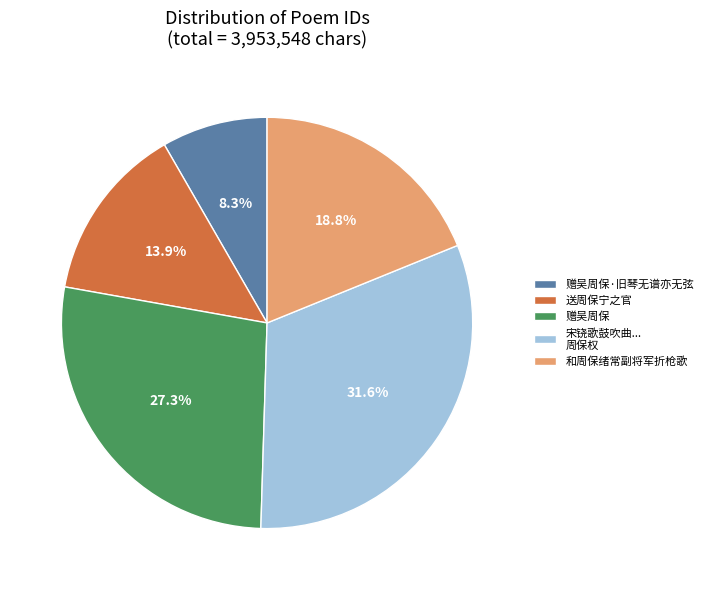

To the nearest percent, what percentage of the pie is 和周保绪常副将军折枪歌?

19%